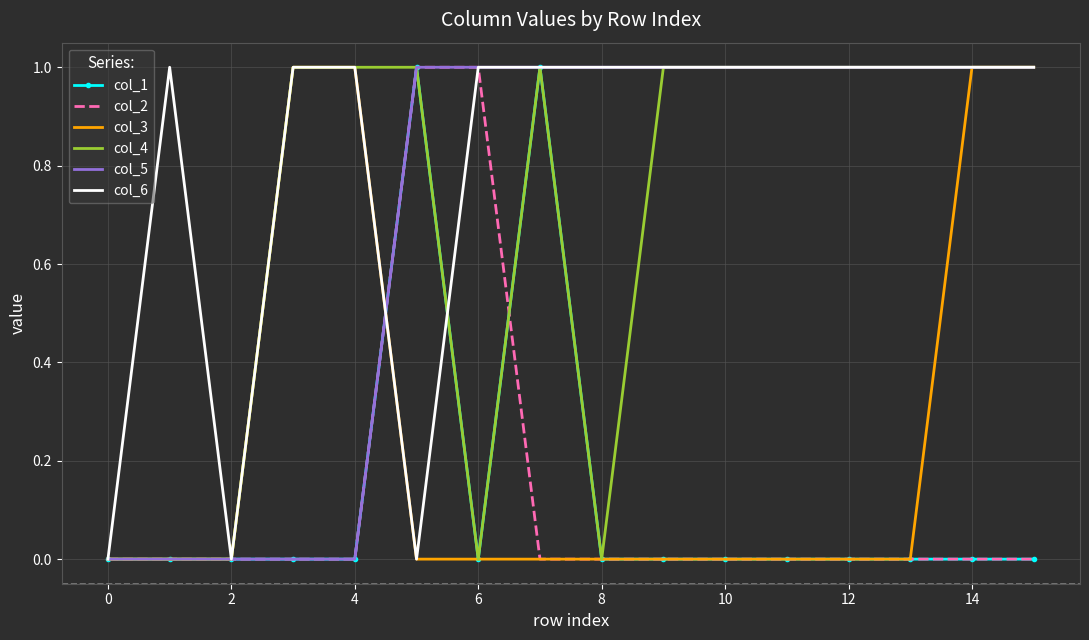

Count the col_1 values in the range 0 to 1.

16